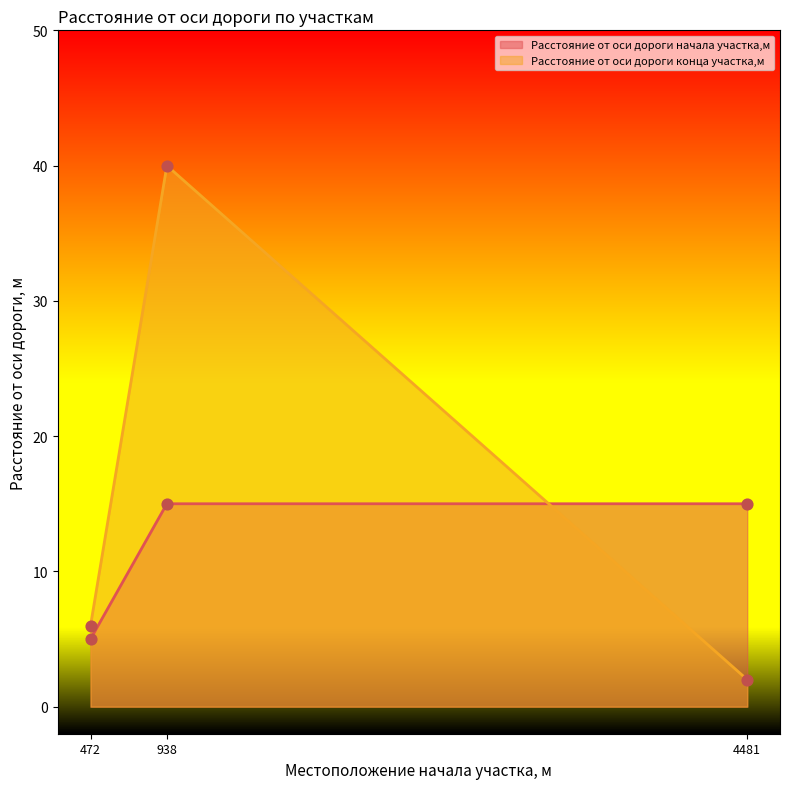

What is the total value across all series at 4481?

17